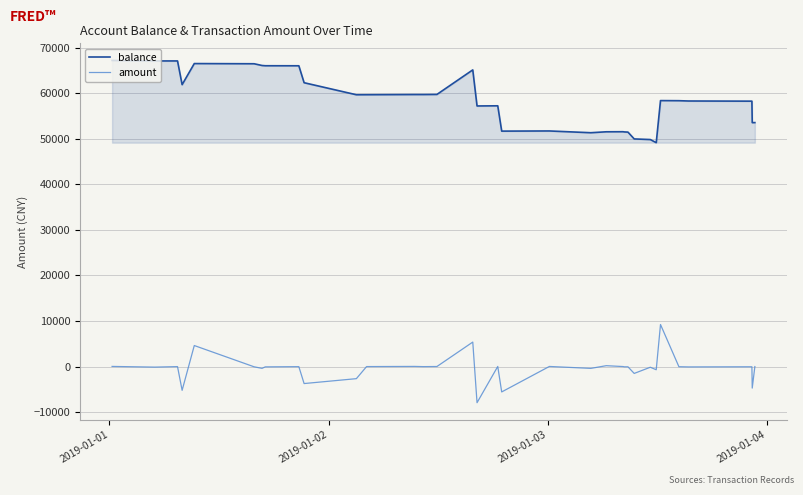

What is the average value of the balance series?

58378